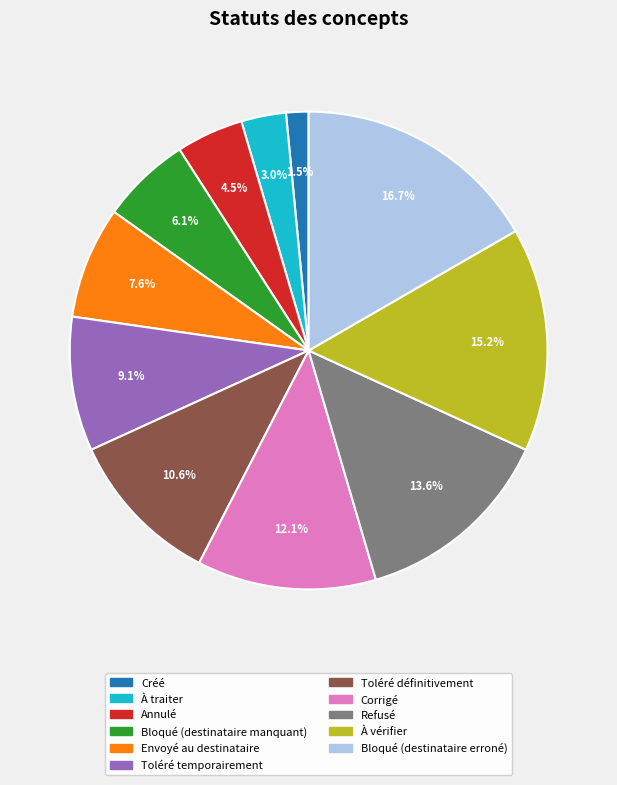

To the nearest percent, what is the difference between the Envoyé au destinataire and À vérifier slice percentages?

8%